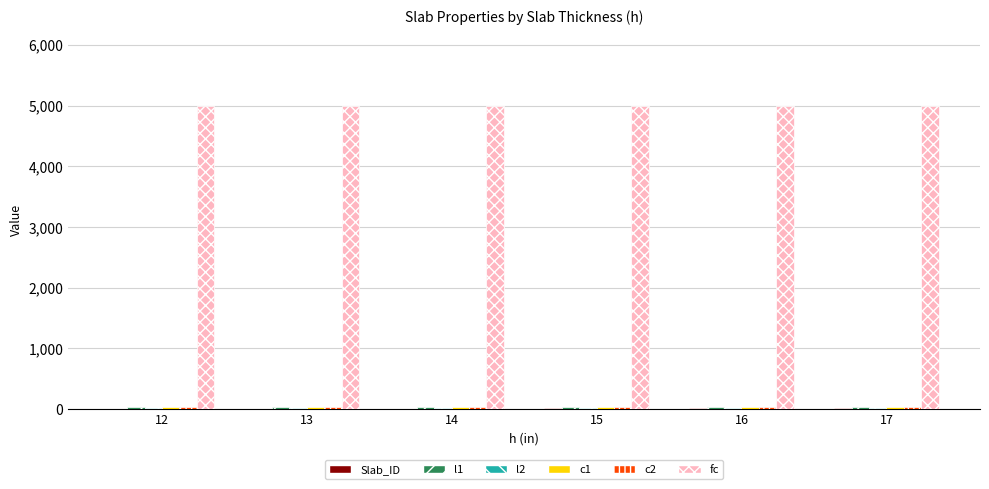

What is the maximum value shown in the chart?

5000